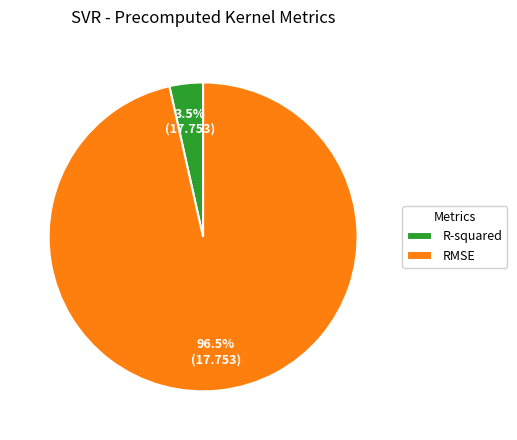

What percentage is NOT represented by RMSE?

3.5%